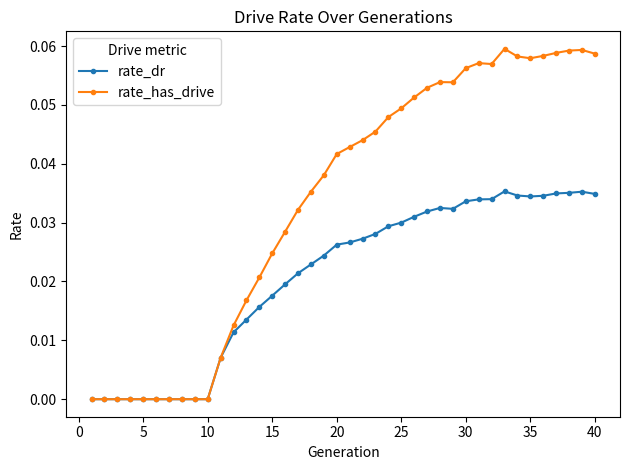

Does the chart have visible grid lines?

No